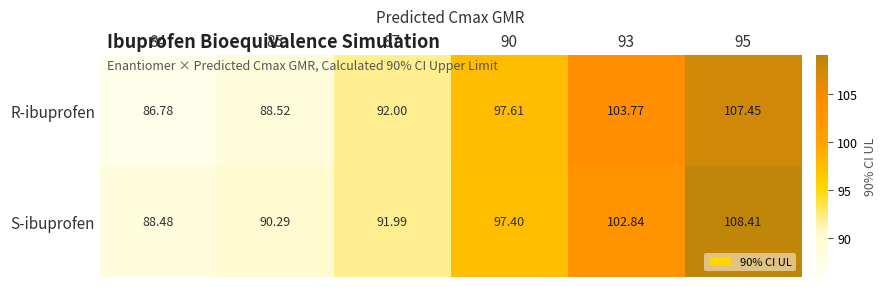

Which category has the highest value across all series?

95